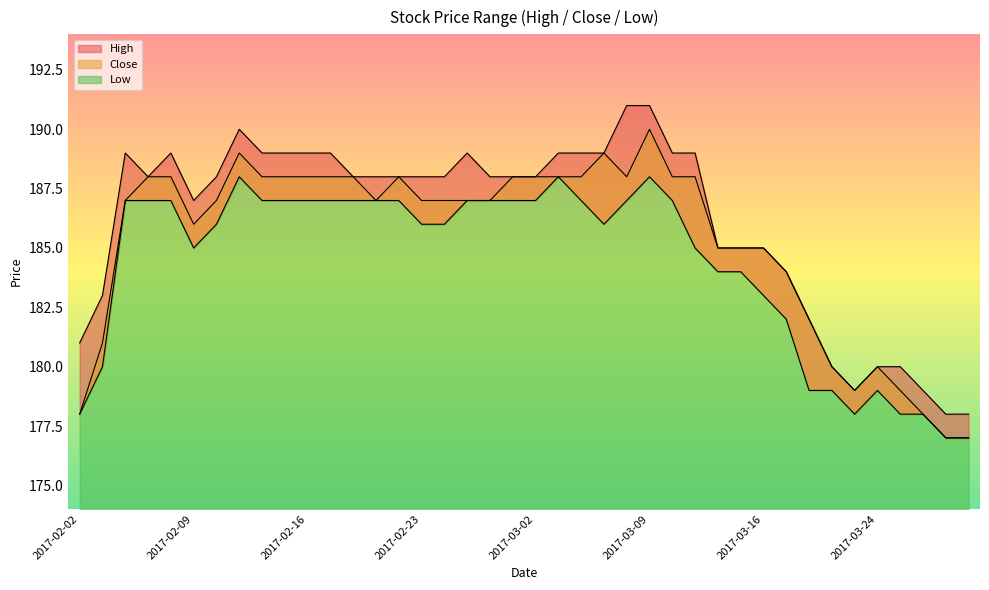

Is it true that High equals 73 at 2017-03-13?

False